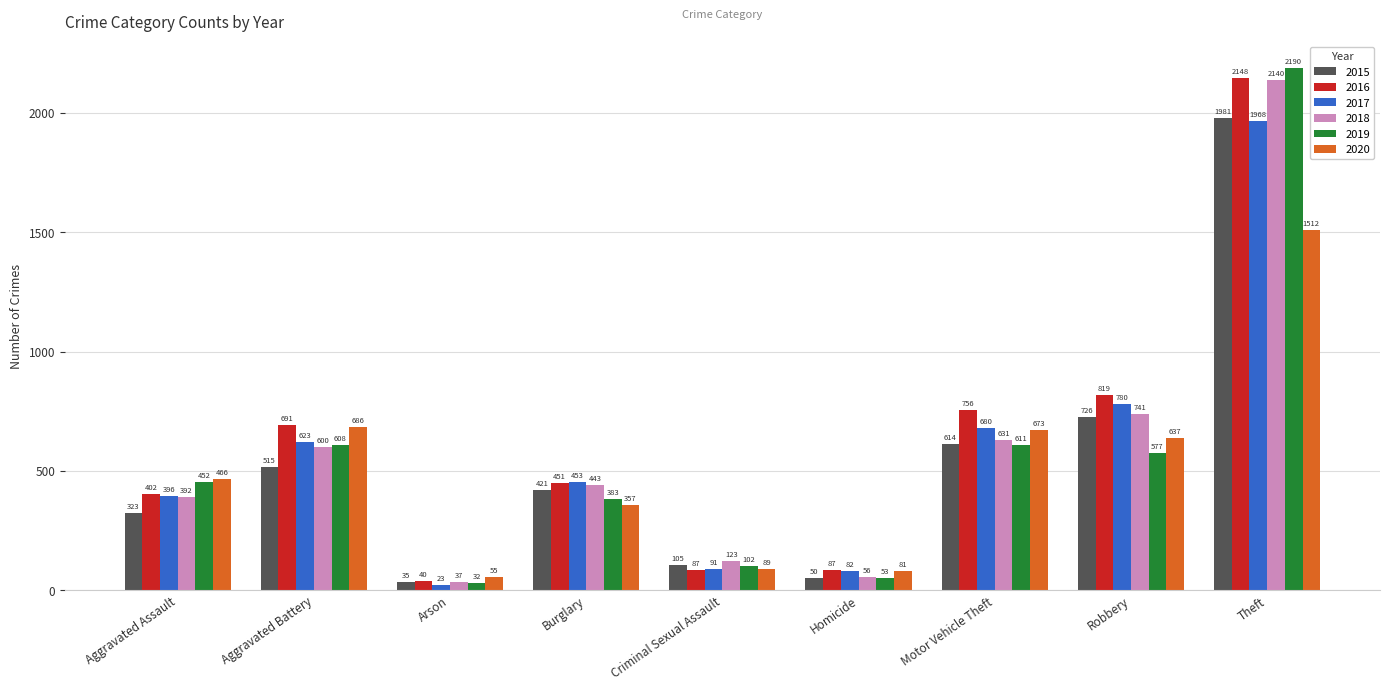

What is the value of the 2018 bar at the 3rd from the left?

37